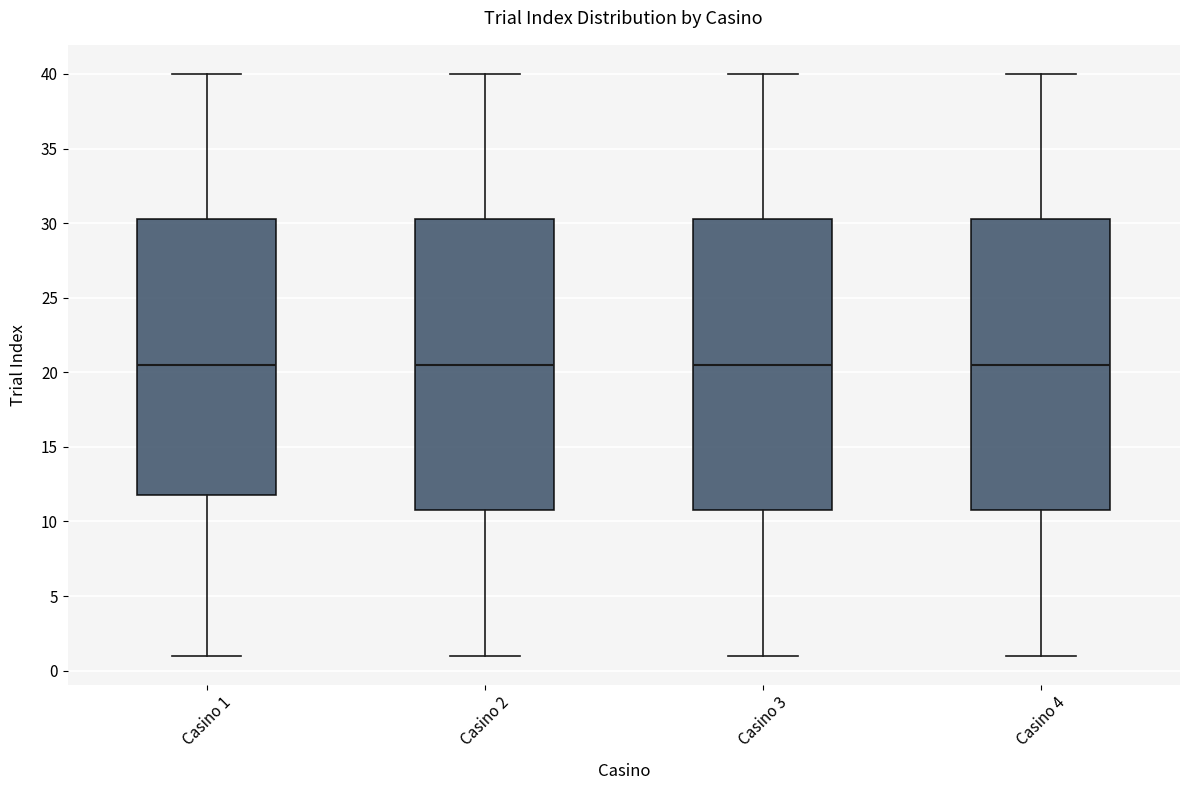

Where is the upper edge of the box for Casino 1 on the y-axis? The values are not printed on the chart, so give them approximately, as read against the axis.

30.5